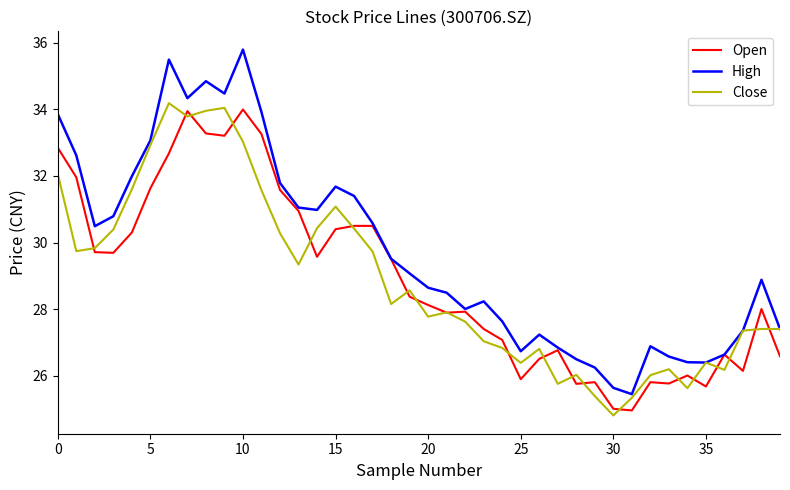

How many lines are shown in the chart?

3